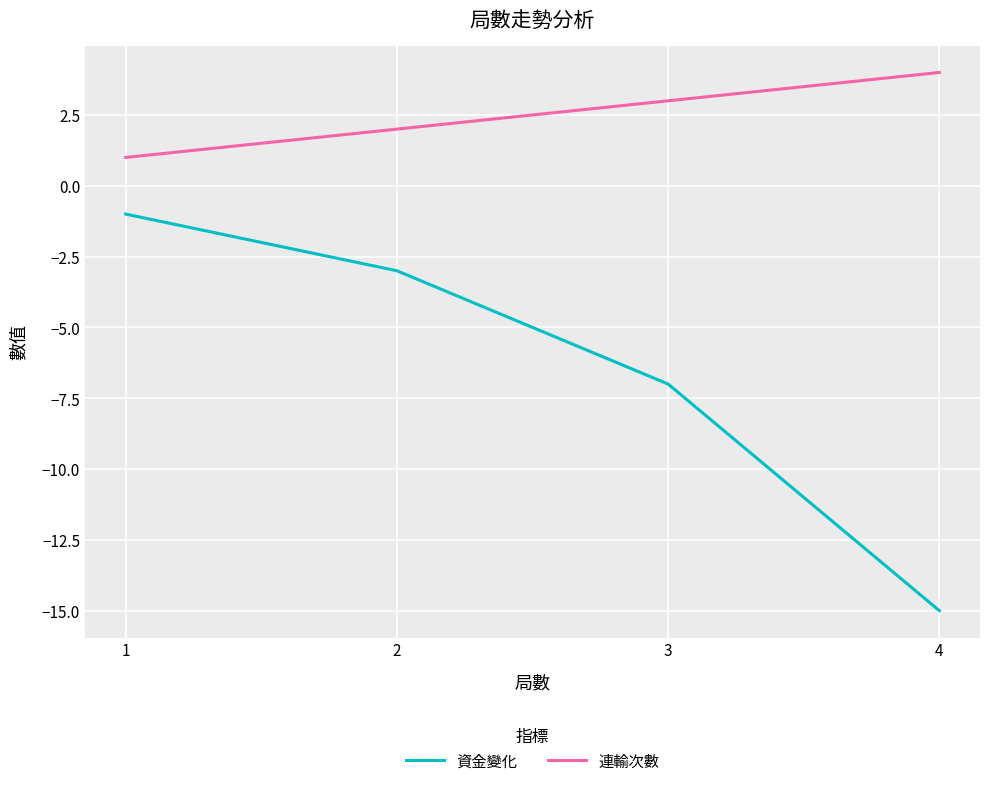

Which category has the lowest value in the 連輸次數 series?

1